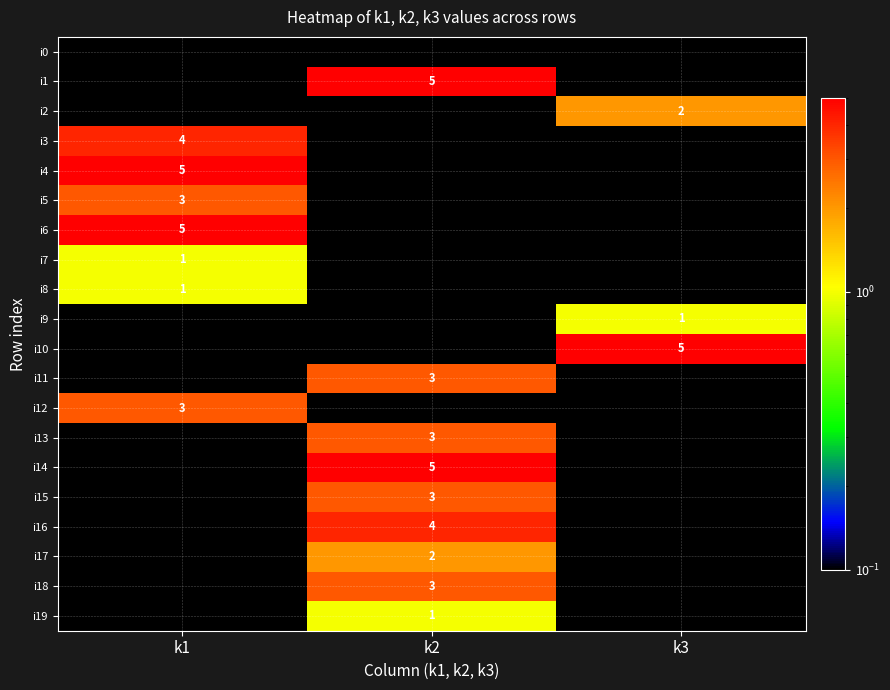

What is the spread (max minus min) of values at k1?

4.9